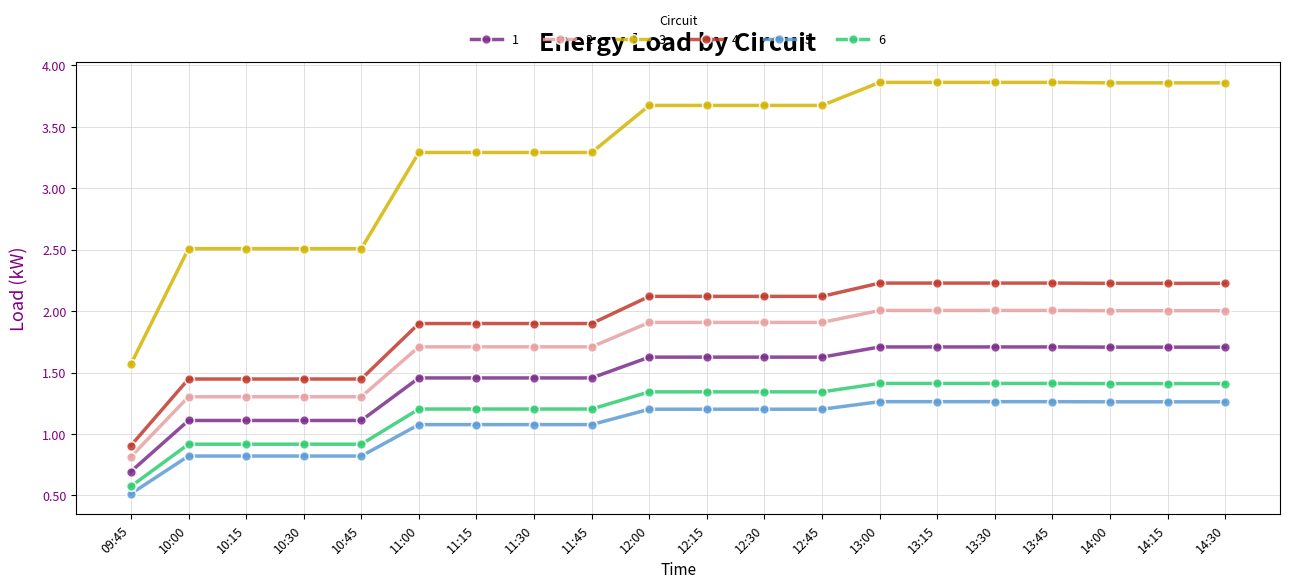

What is the value of the 2 point at the 11th from the left?

1.9